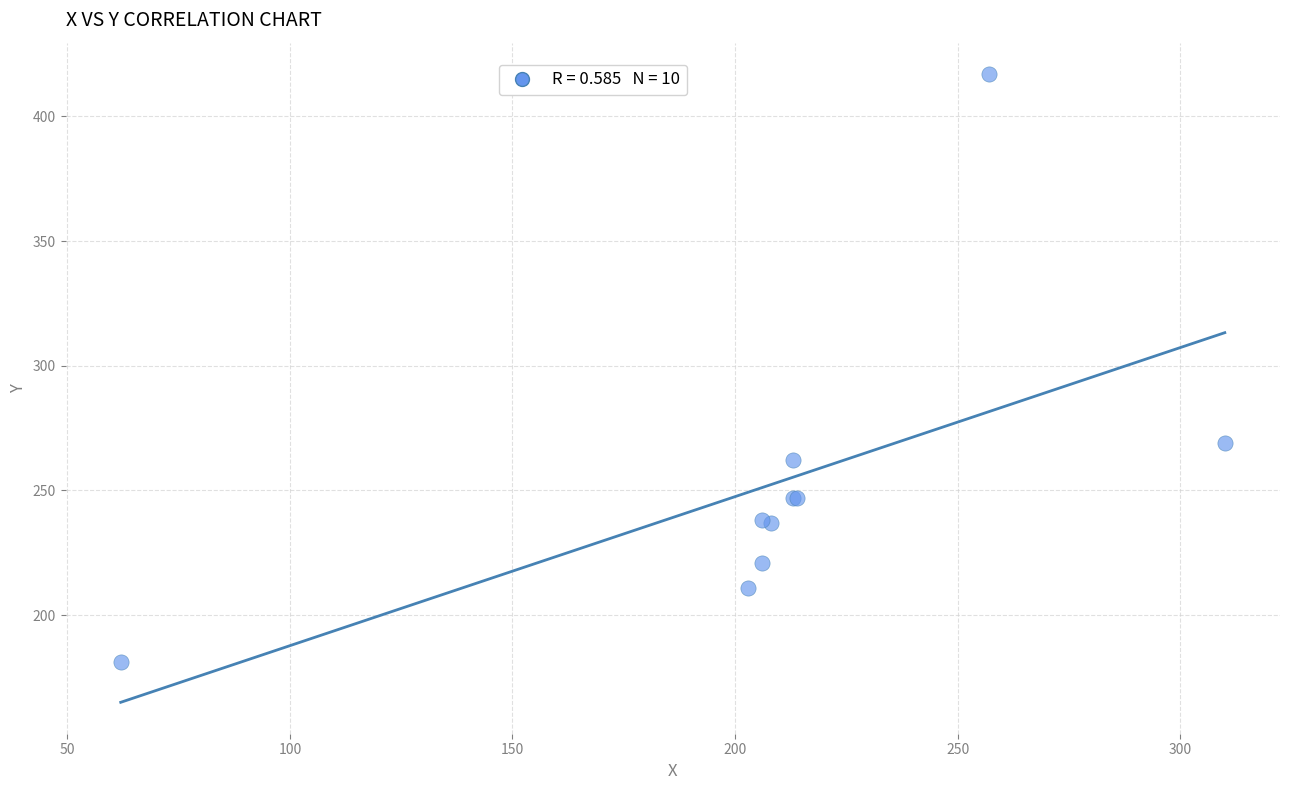

What Y value in the scatter plot is closest to 299?

269